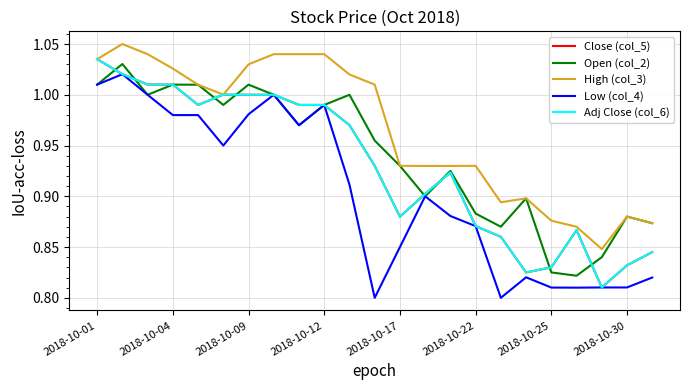

What is the value of the Low (col_4) point at the 1st from the left?

1.0